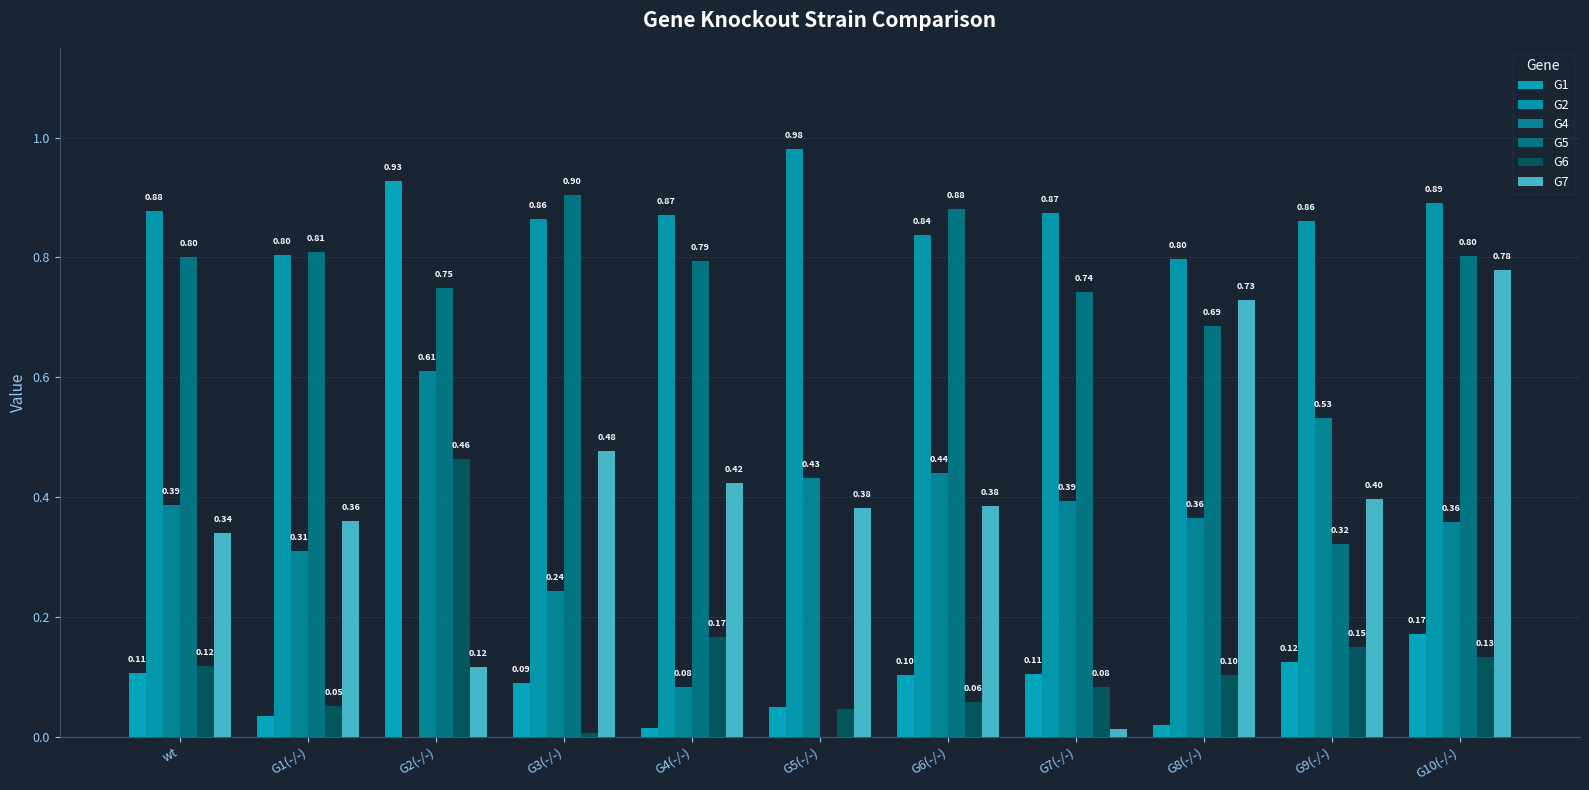

List the labels in order of G2 value, largest first.

G5(-/-), G10(-/-), wt, G7(-/-), G4(-/-), G3(-/-), G9(-/-), G6(-/-), G1(-/-), G8(-/-), G2(-/-)